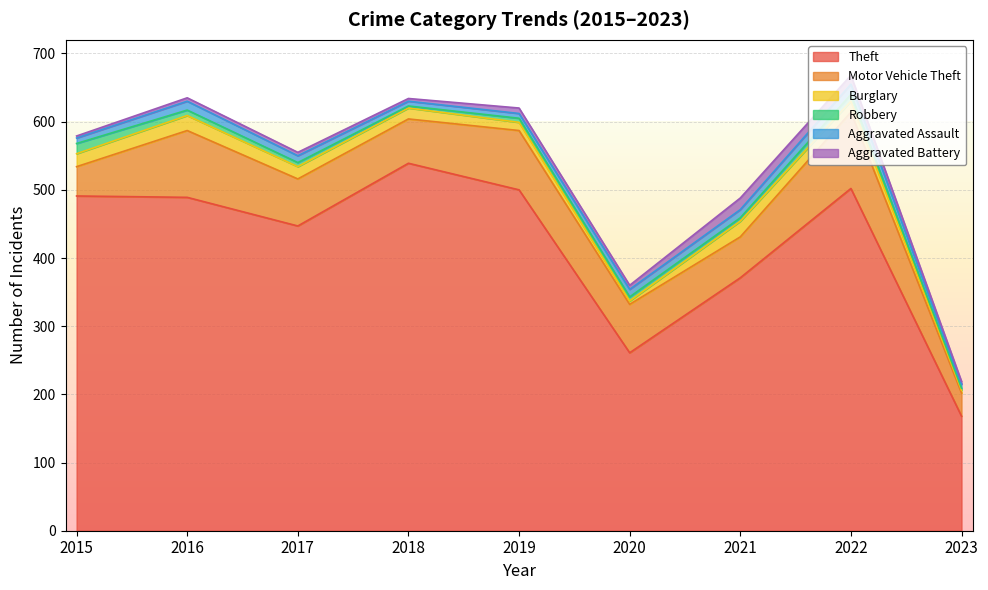

How many categories are shown in the chart?

9